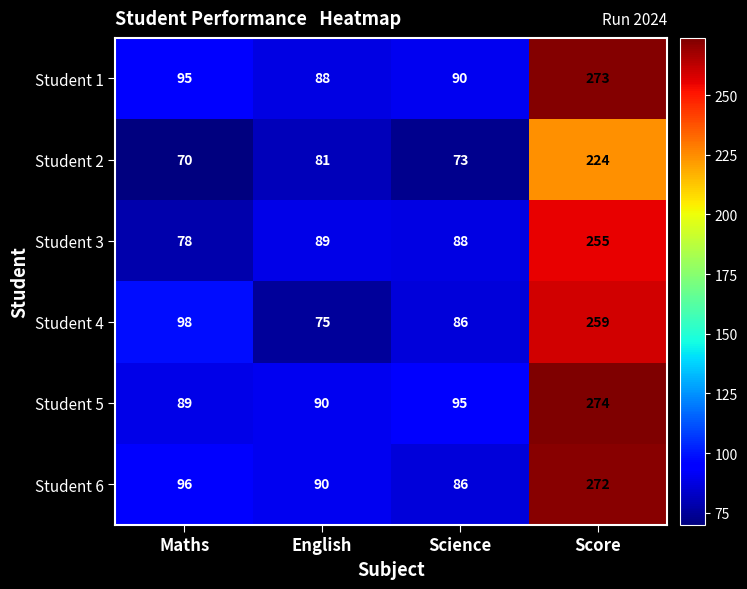

What is the sum of the Student 1 values at Maths and English?

183